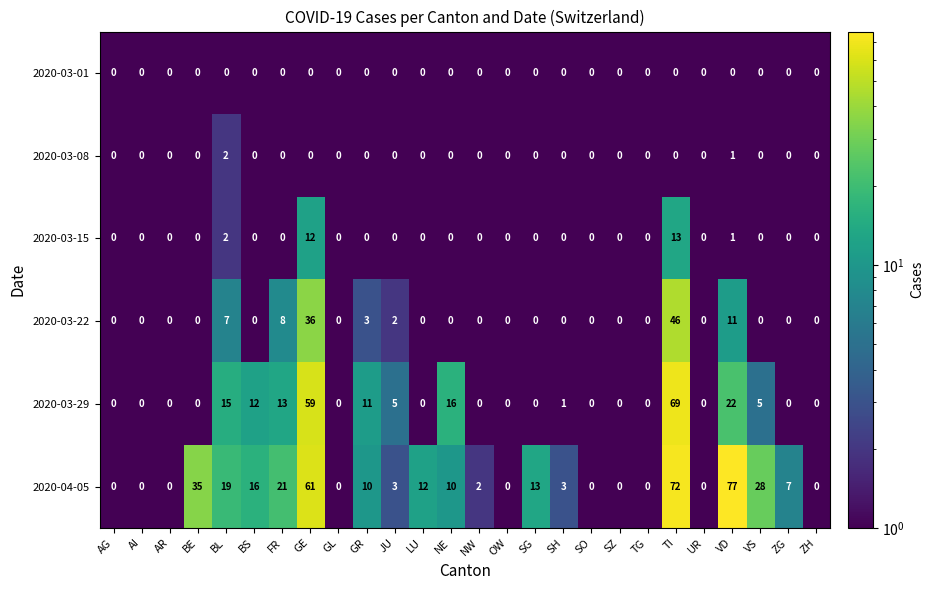

Rank the series by their maximum value, from lowest to highest.

2020-03-01, 2020-03-08, 2020-03-15, 2020-03-22, 2020-03-29, 2020-04-05